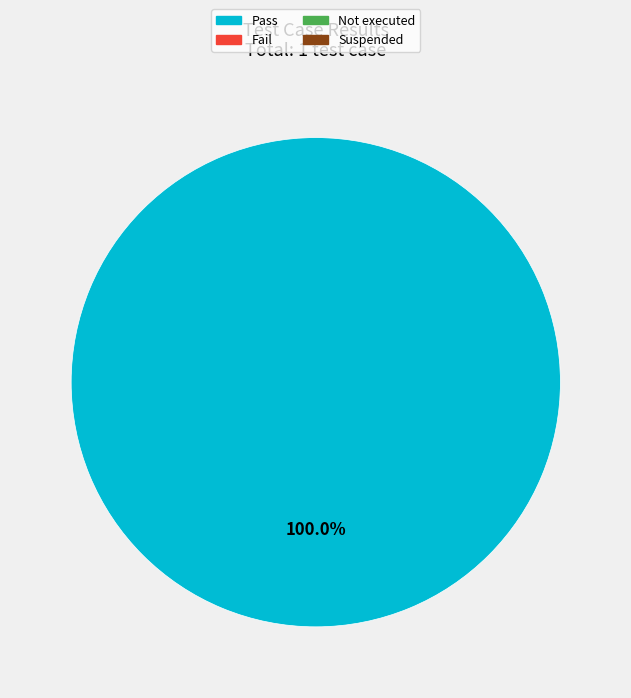

Does any single category account for the majority?

Yes